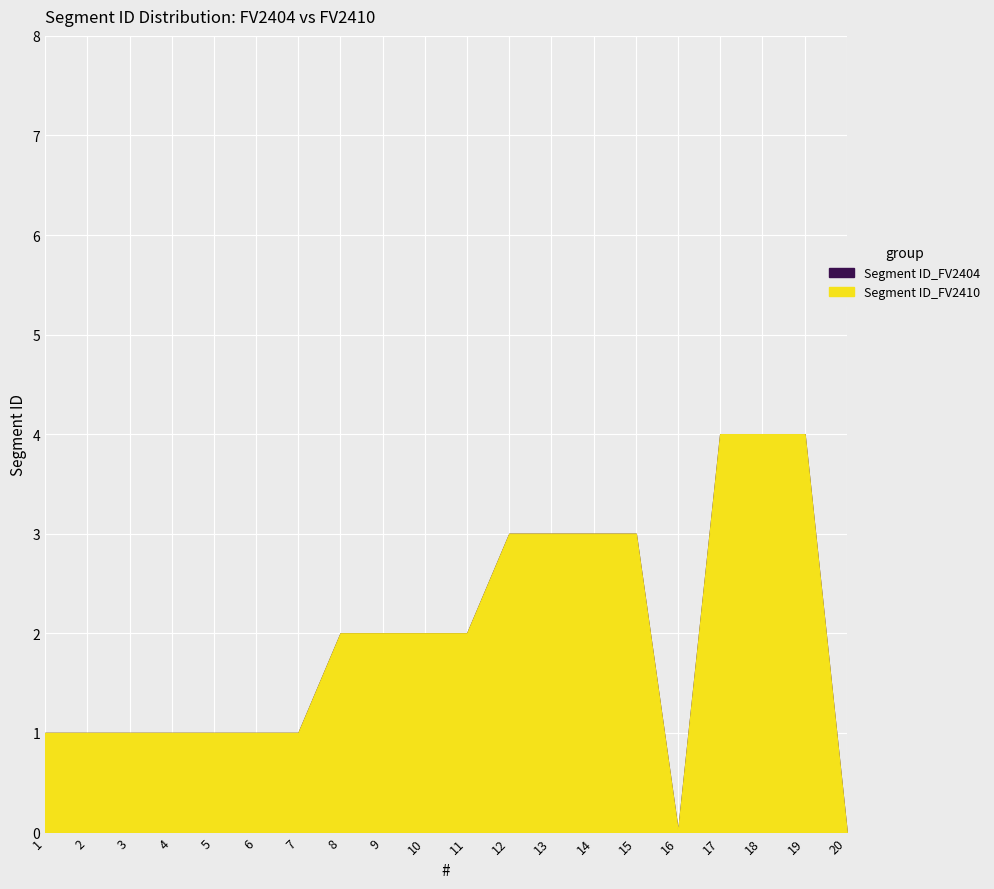

How many lines are shown in the chart?

2